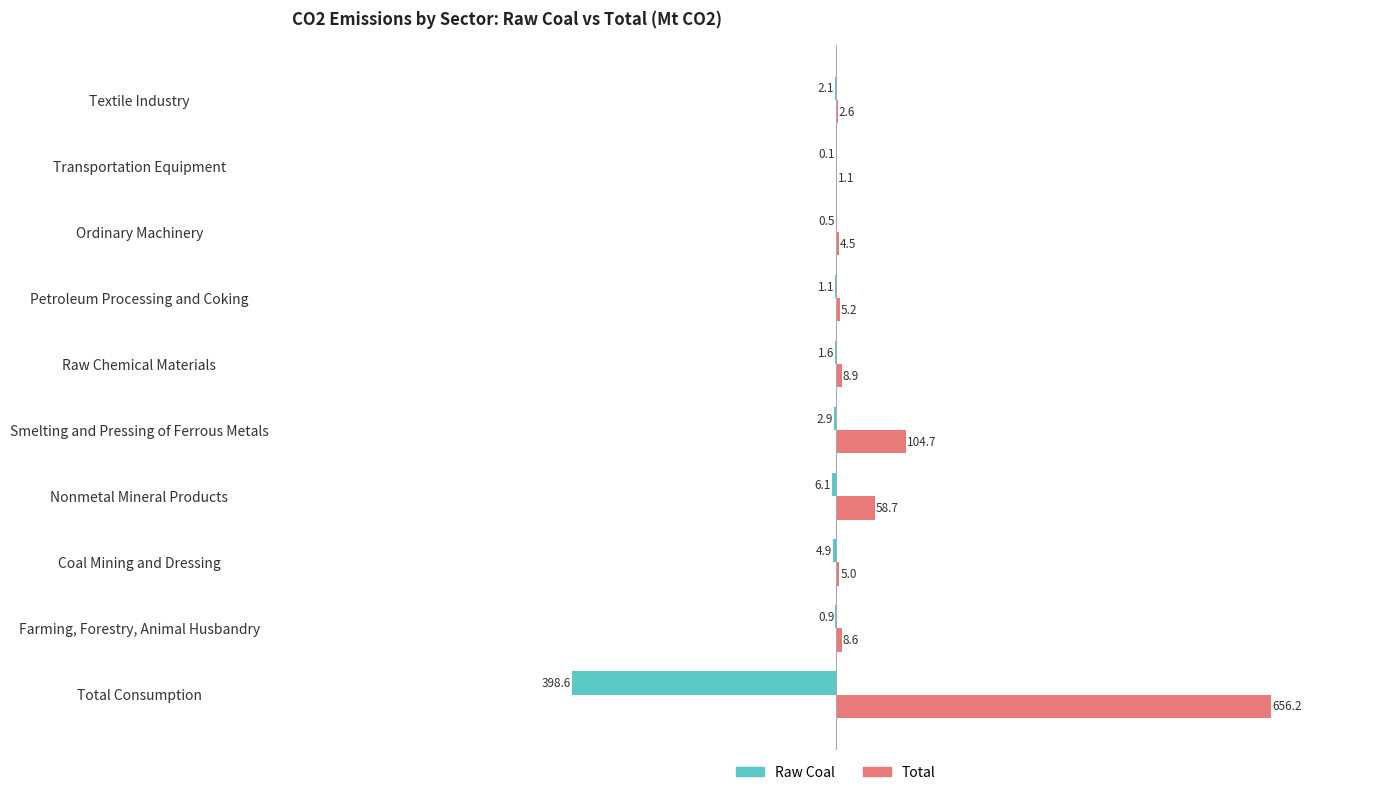

True or false: Total has a value of 5.2 at Petroleum Processing and Coking.

True